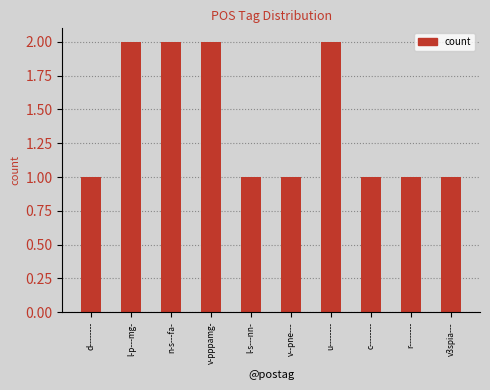

True or false: the data shows 1 at n-s---fa-.

False